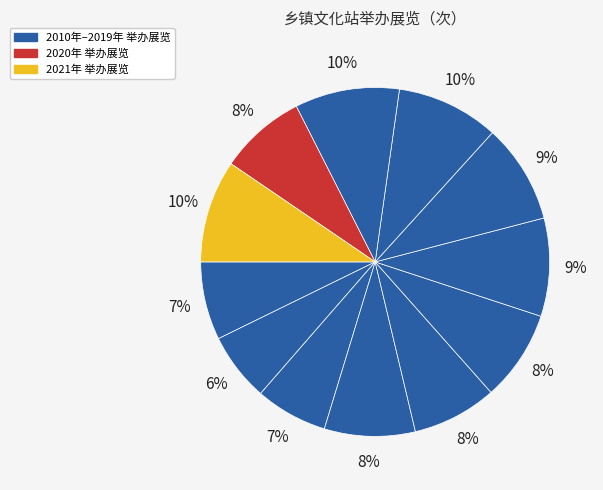

How many slices are in this pie chart?

12